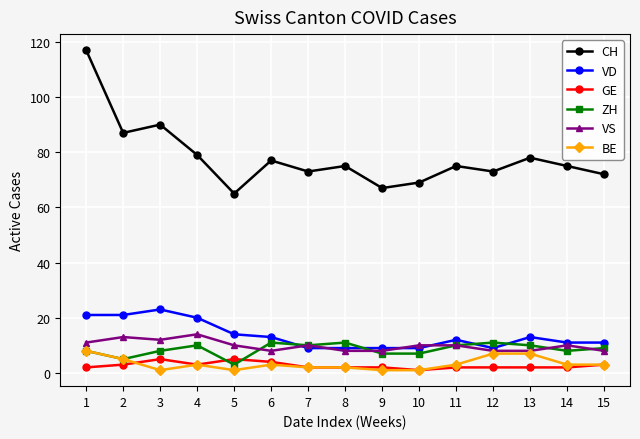

Which series ends up on top after the final intersection of GE and ZH?

ZH